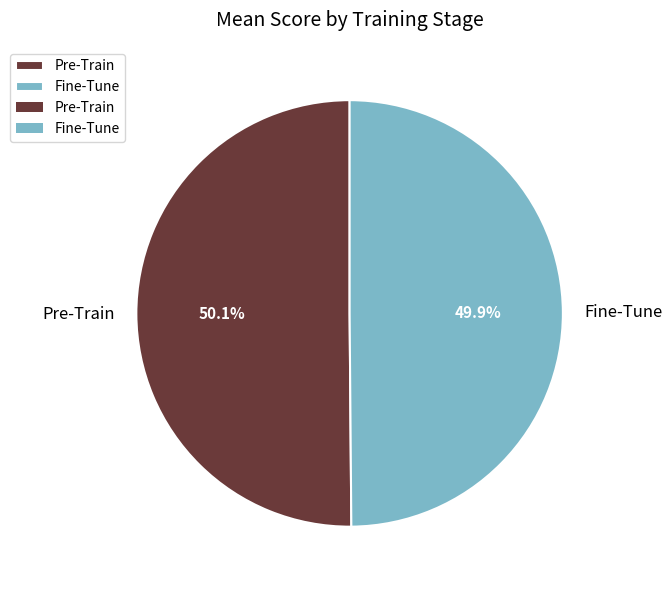

Count the number of slices in the pie.

2